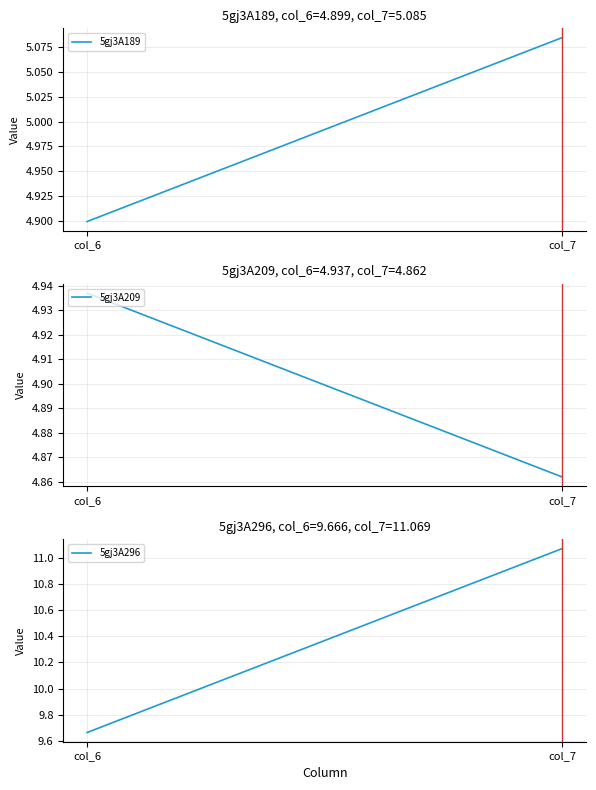

Which category has the lowest value in the 5gj3A189 series?

col_6